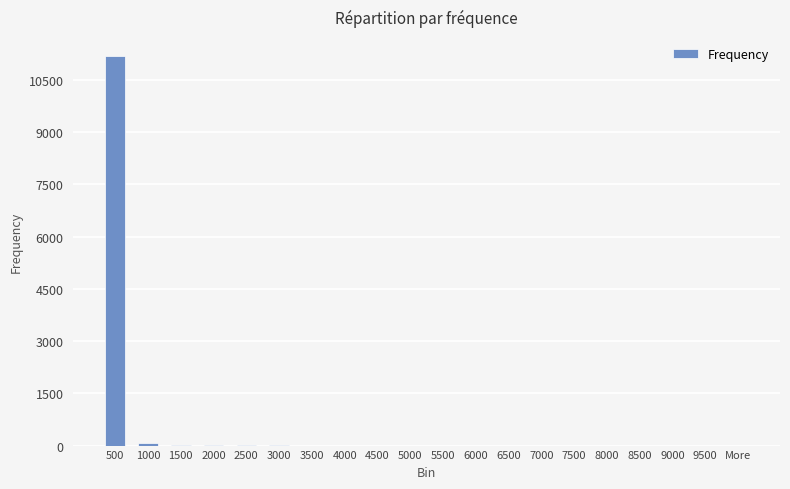

Count the number of data series in this chart.

1